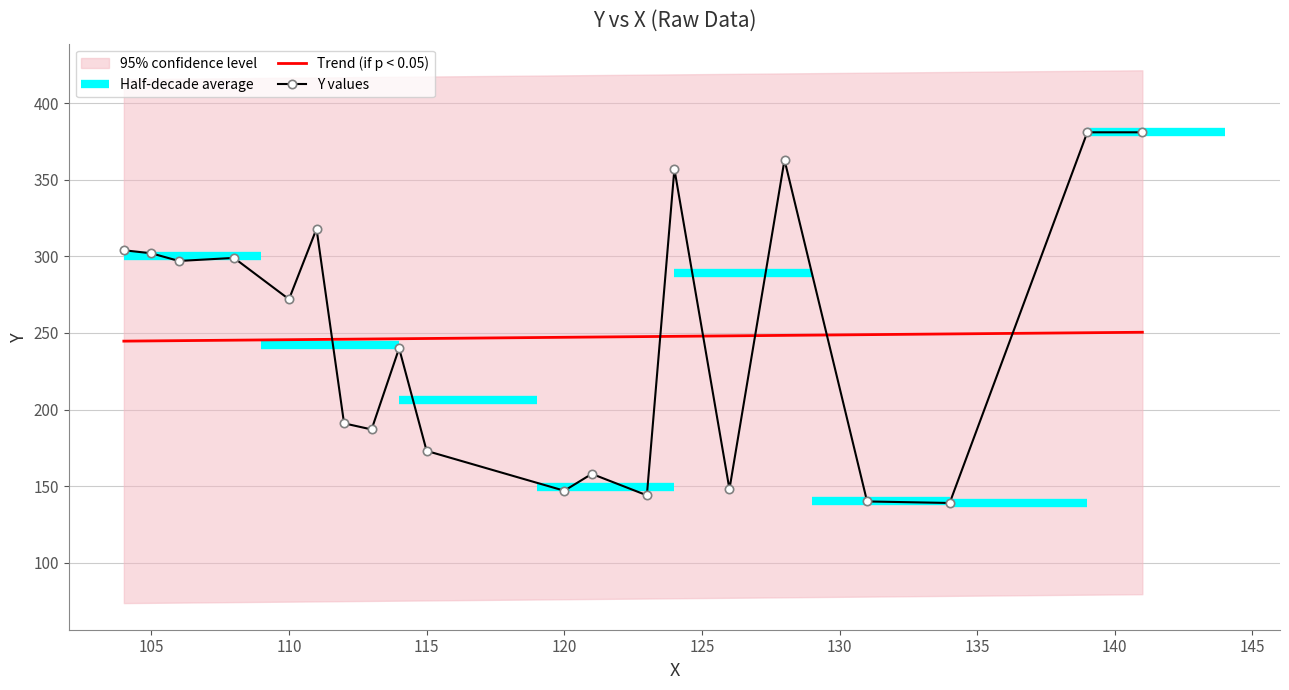

Where is Y values nearest to the value 260?

110